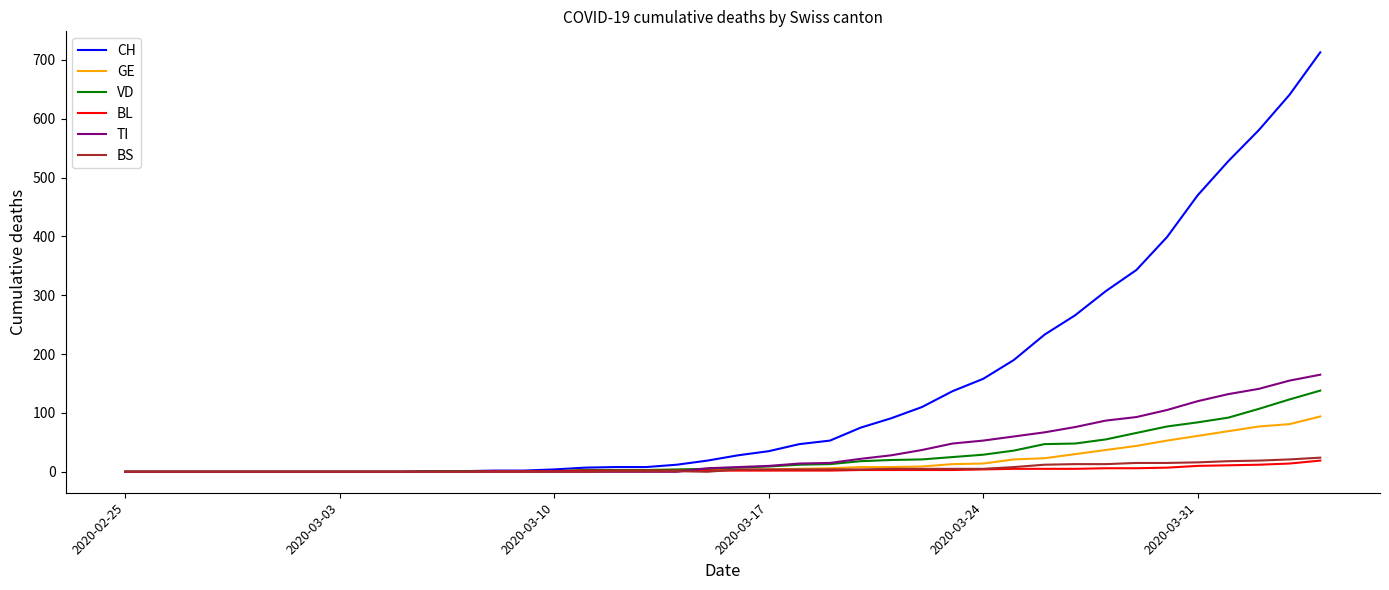

Which series has the largest total across all categories?

CH